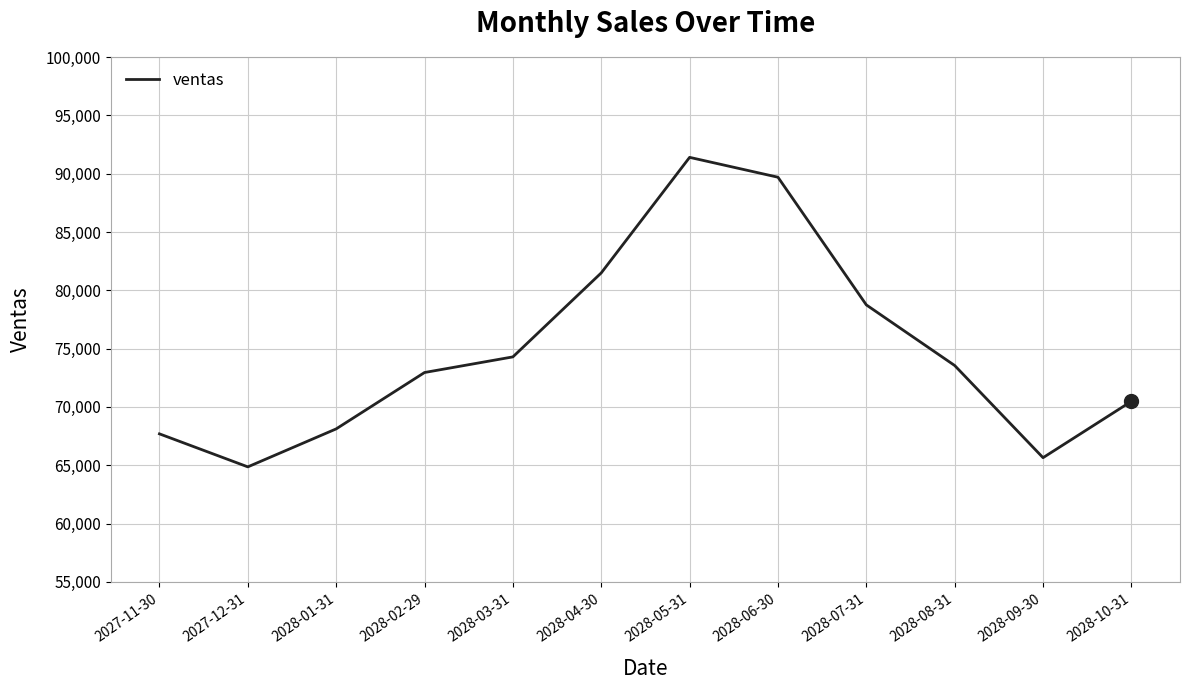

List the labels in order of value, smallest first.

2027-12-31, 2028-09-30, 2027-11-30, 2028-01-31, 2028-10-31, 2028-02-29, 2028-08-31, 2028-03-31, 2028-07-31, 2028-04-30, 2028-06-30, 2028-05-31